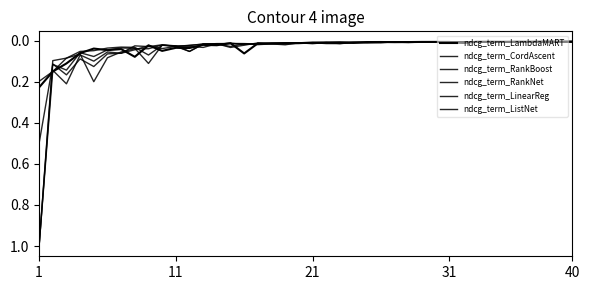

Count the number of categories in the chart.

40